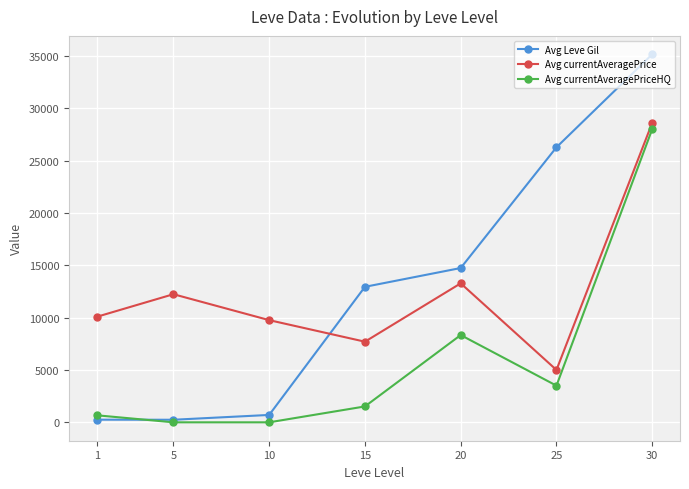

List the series in order of their peak value, highest first.

Avg Leve Gil, Avg currentAveragePrice, Avg currentAveragePriceHQ